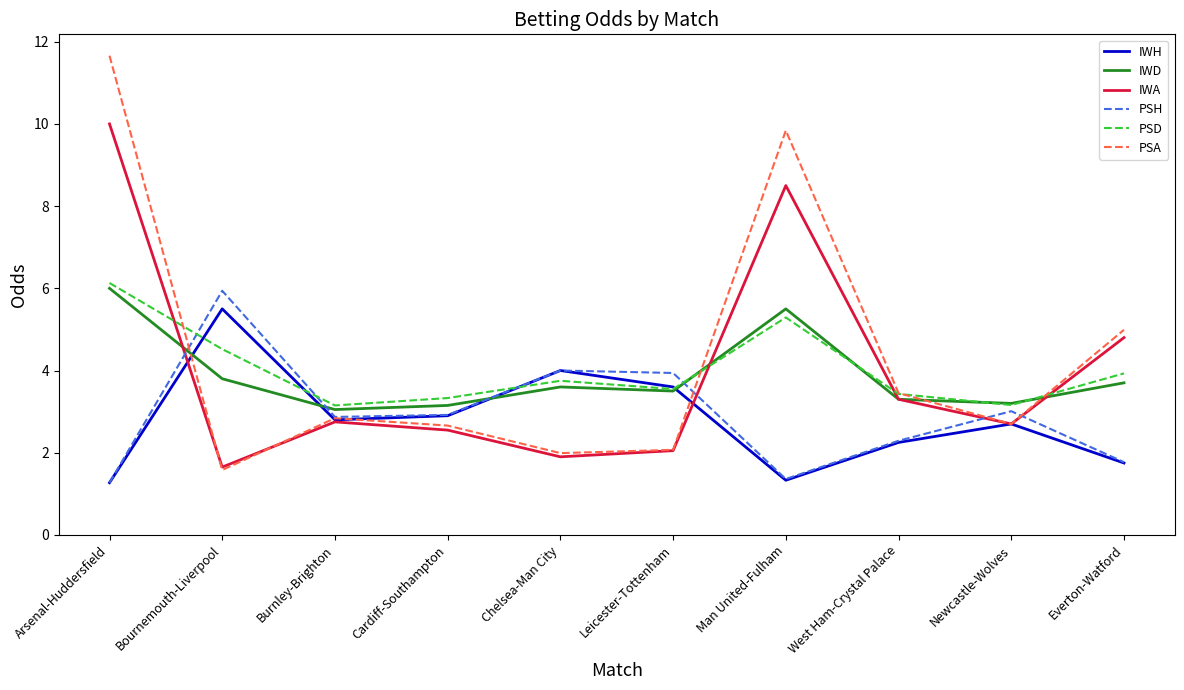

True or false: PSA has more than 2 points higher than both neighbors.

False